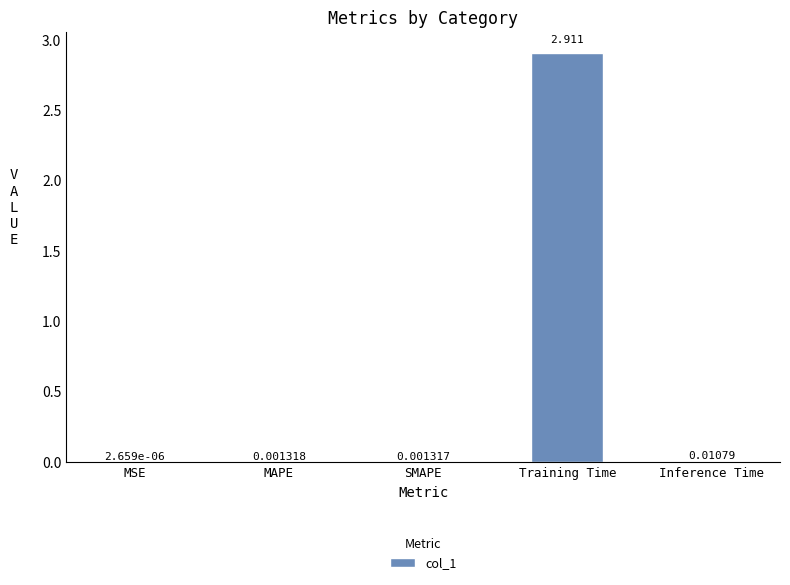

Where is the data nearest to the value 1?

Inference Time